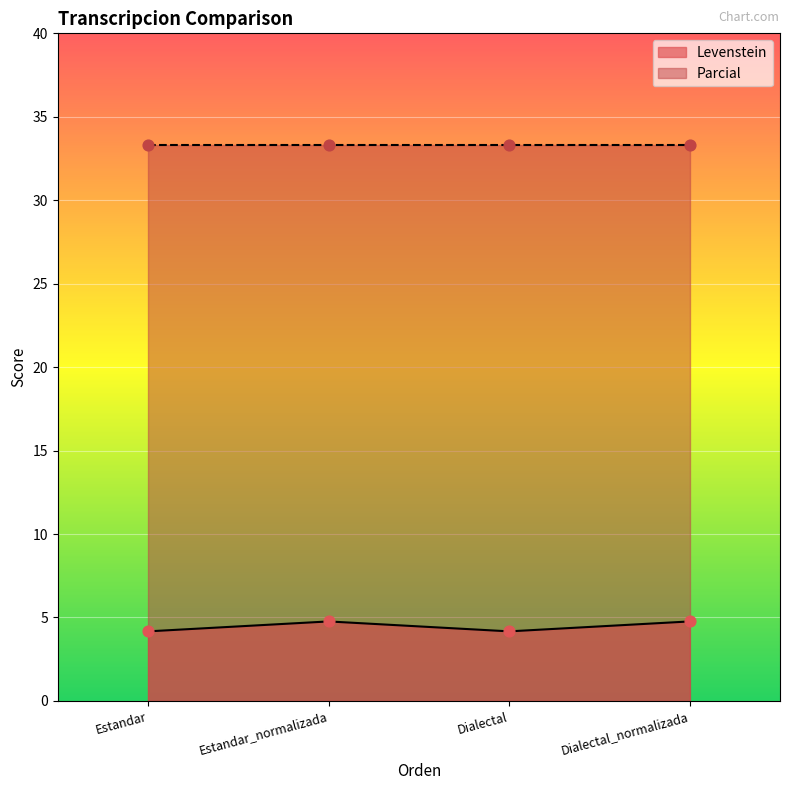

What is the change in value from Dialectal to Dialectal_normalizada?

+0.6